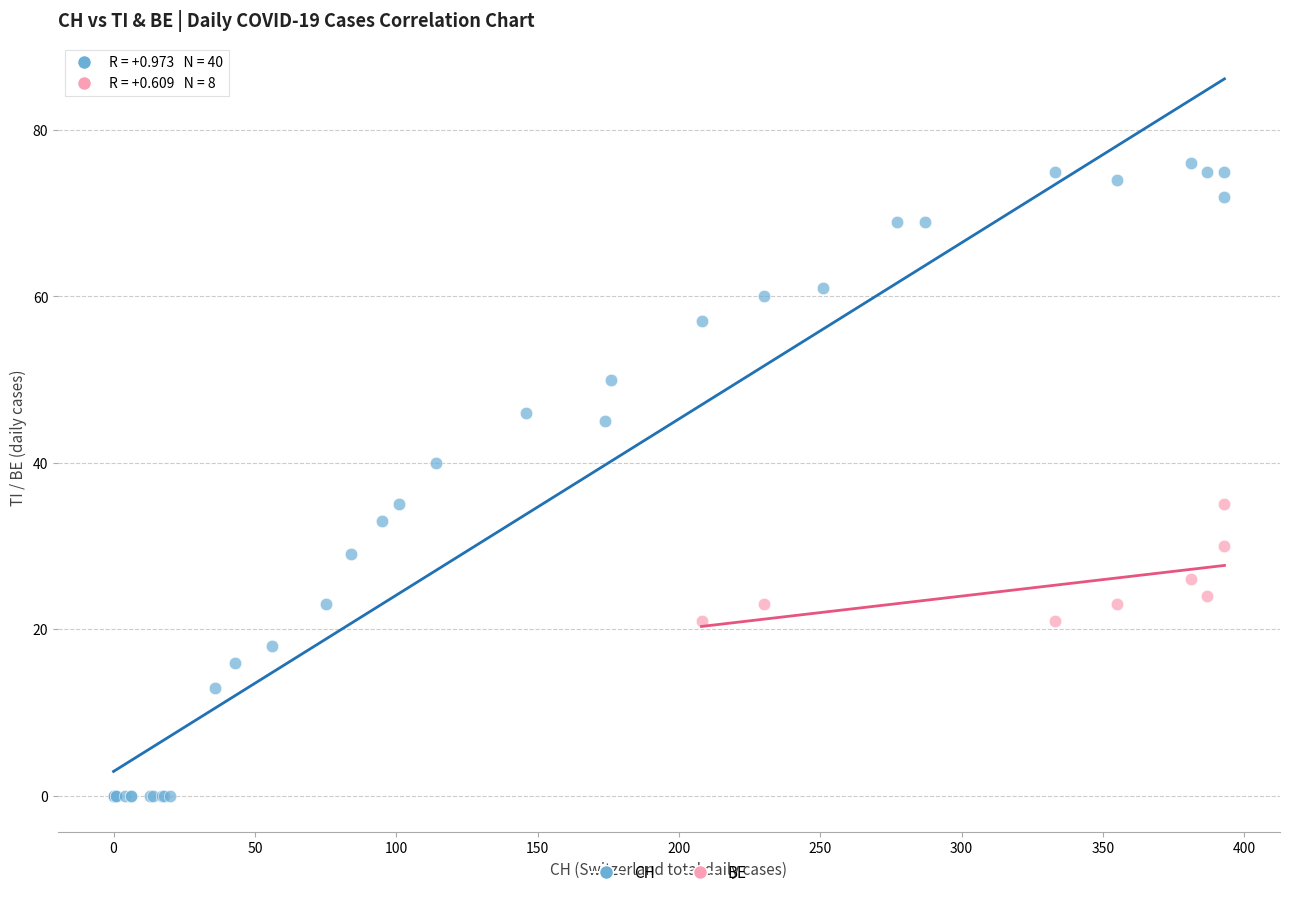

Which series has the widest spread of Y values?

CH